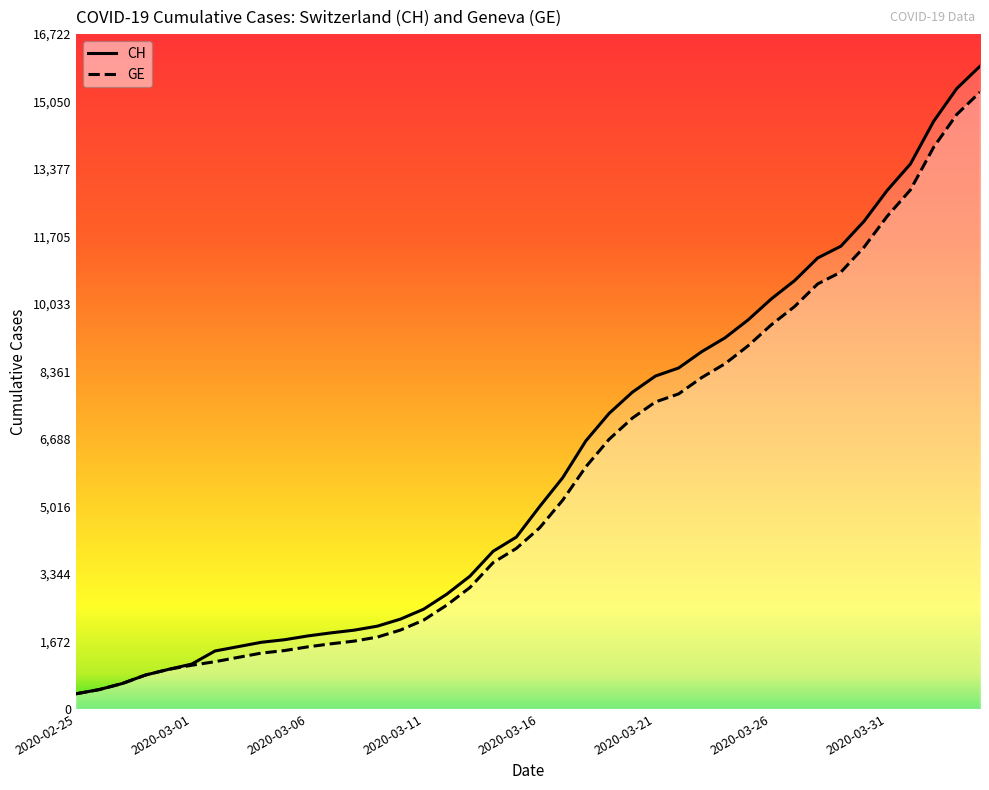

How many lines are shown in the chart?

2